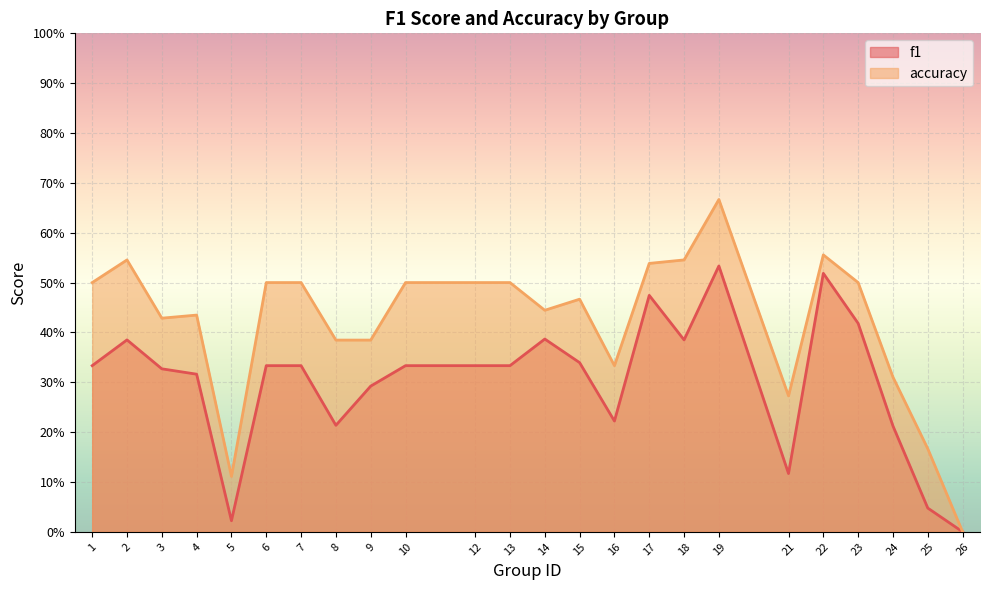

What is the total value across all series at 22?

1.1